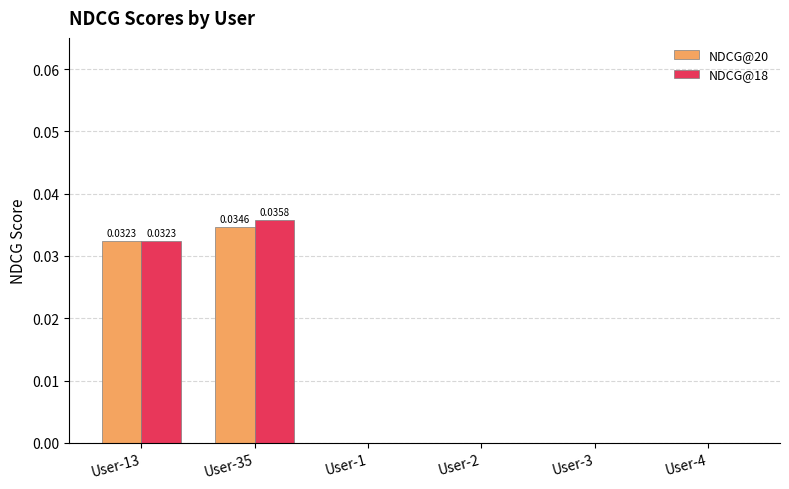

Is it true that NDCG@20 equals 0.0 at User-13?

True